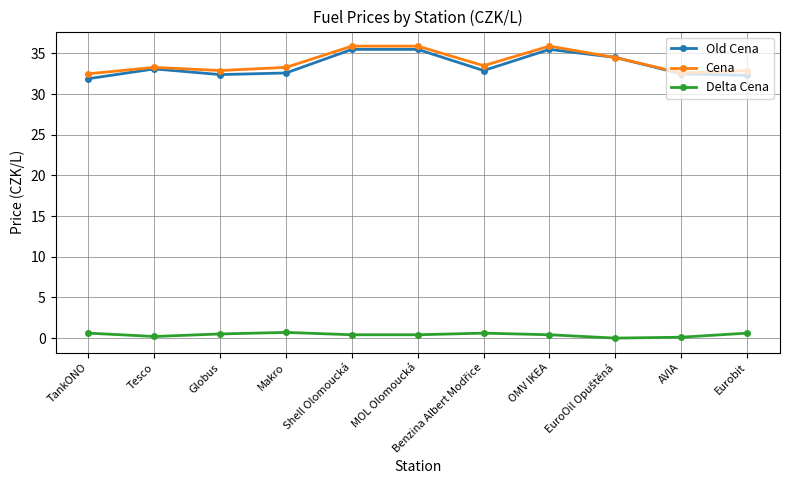

At how many categories does at least one series exceed 2?

11